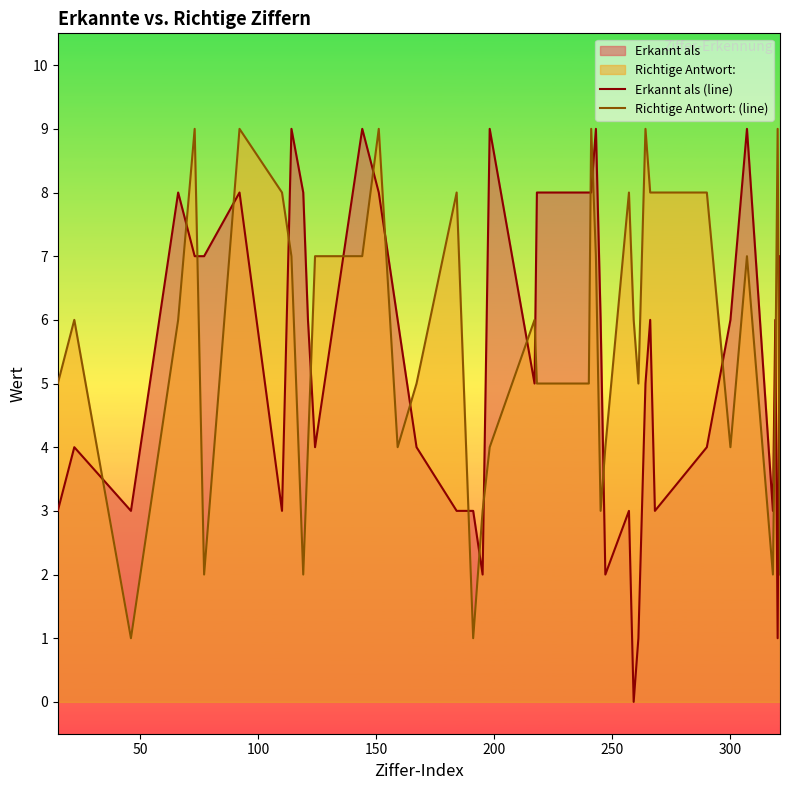

What is the sum of all Erkannt als (line) values?

214